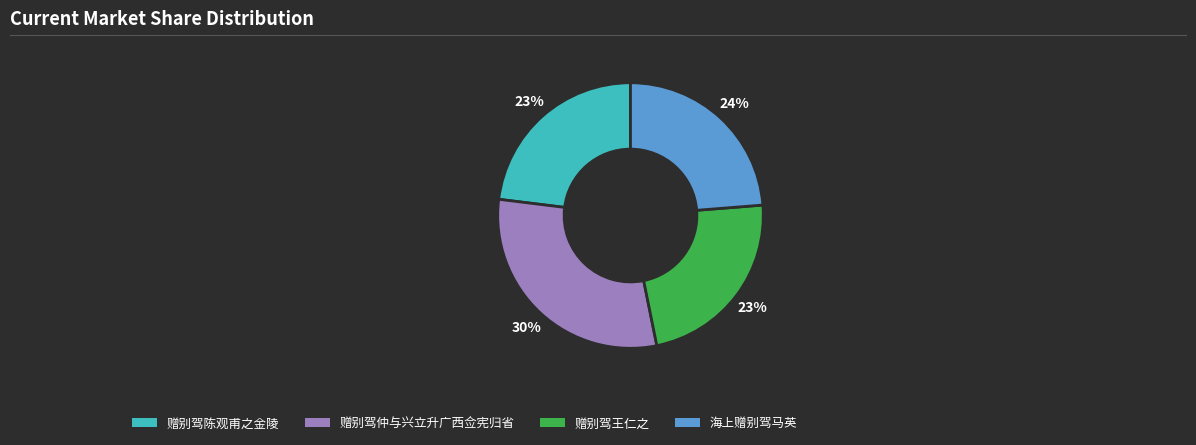

Is it true that 赠别驾王仁之 is 23% of the pie?

True